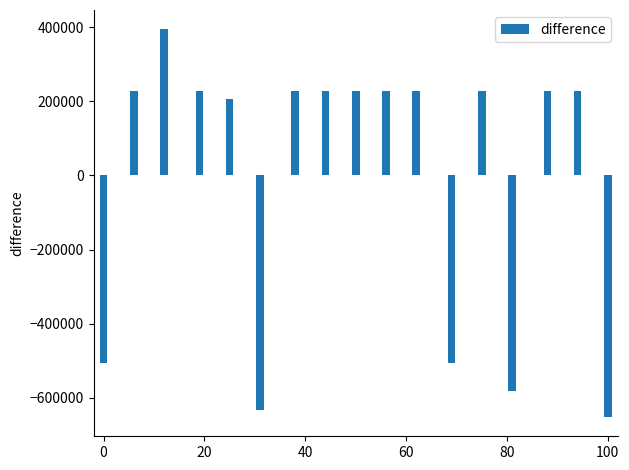

What is the minimum value shown in the chart?

-651428.6